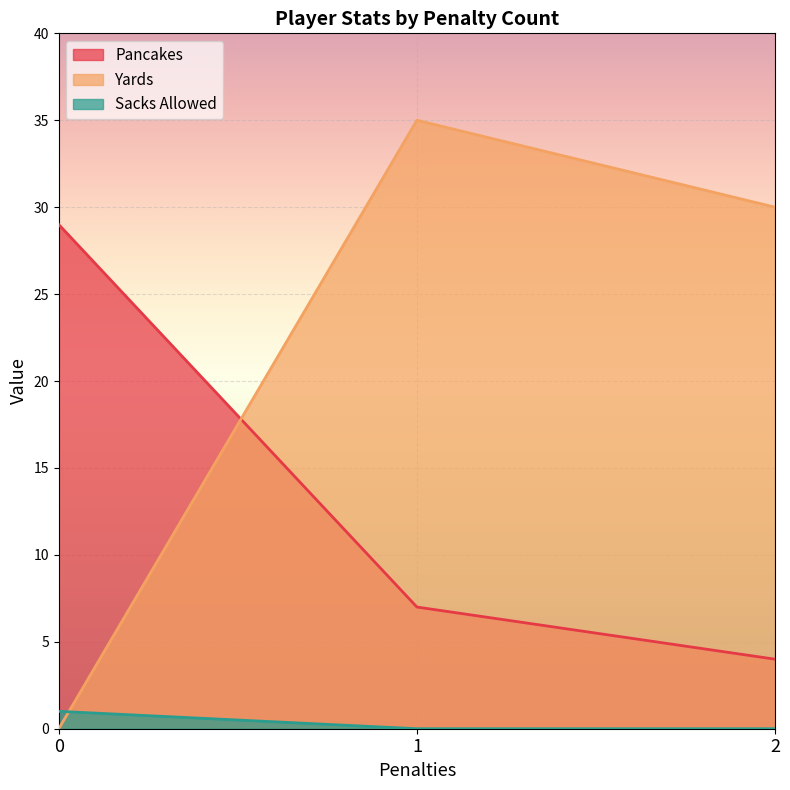

Which series has the widest spread of values?

Yards